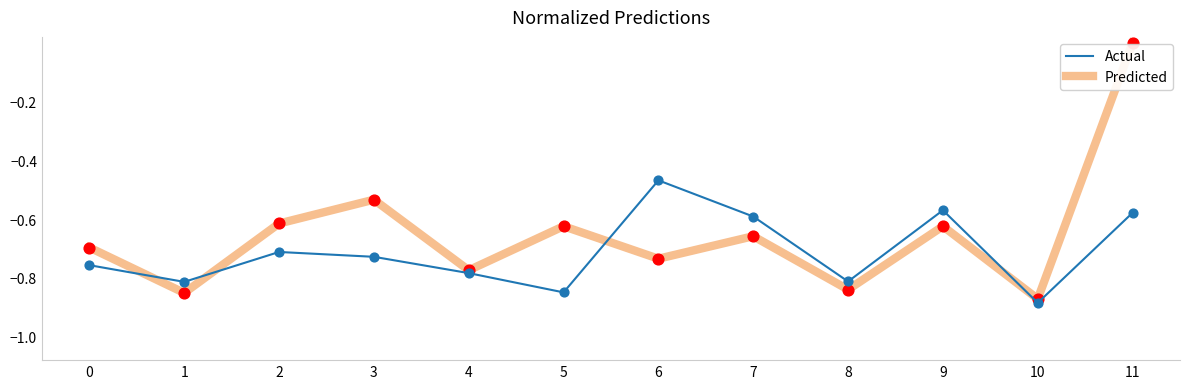

Which series has the widest spread of values?

Predicted